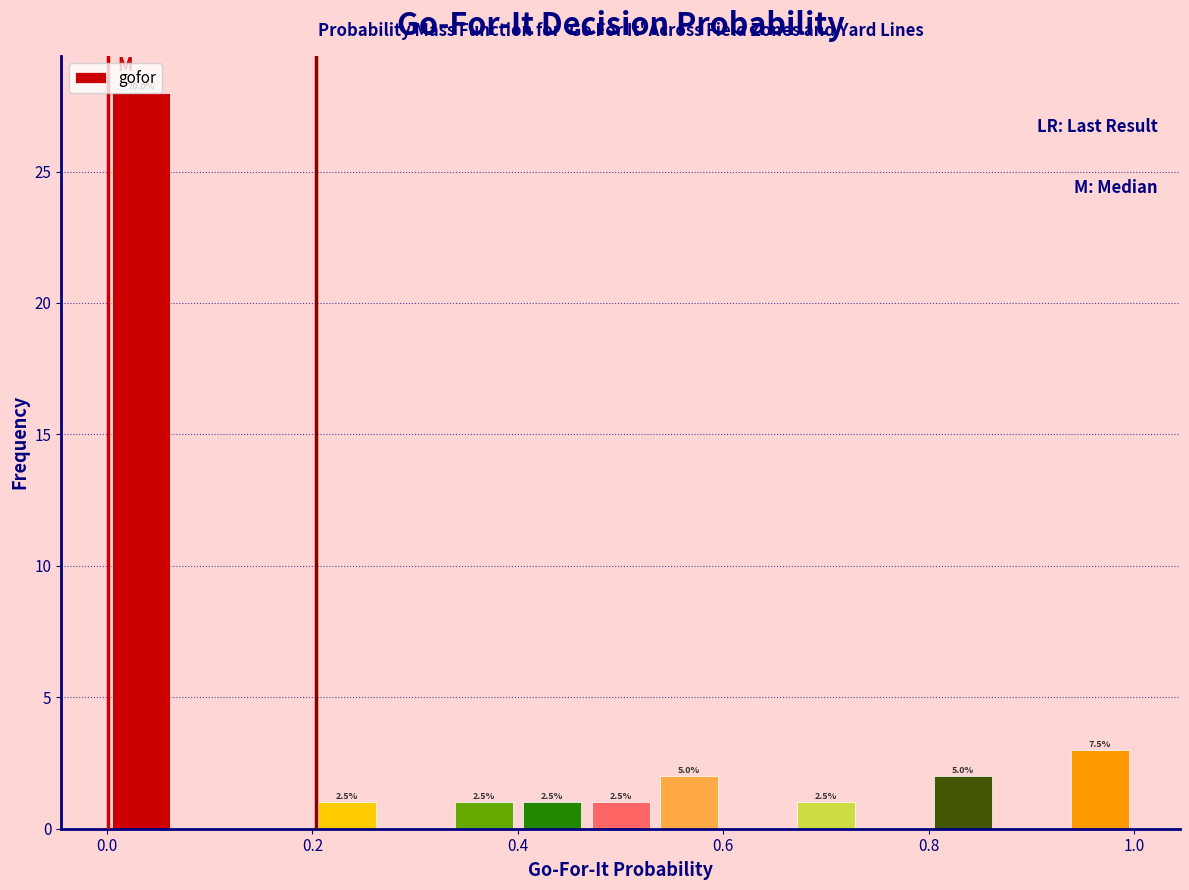

Around what value on the x-axis is the tallest bar? Give the approximate position of its centre, as read against the axis.

0.04